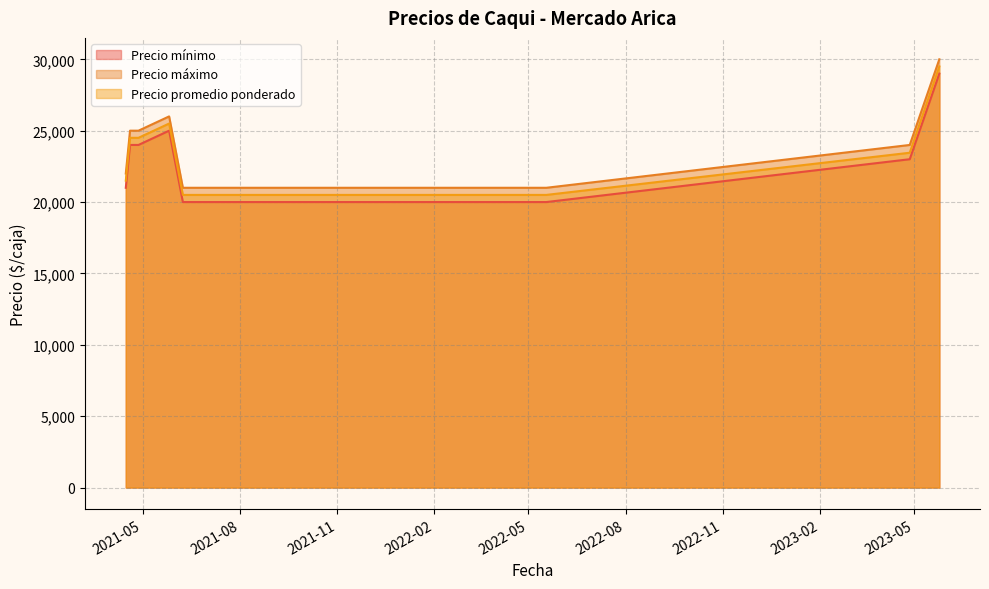

What is the minimum value for Precio promedio ponderado?

20500